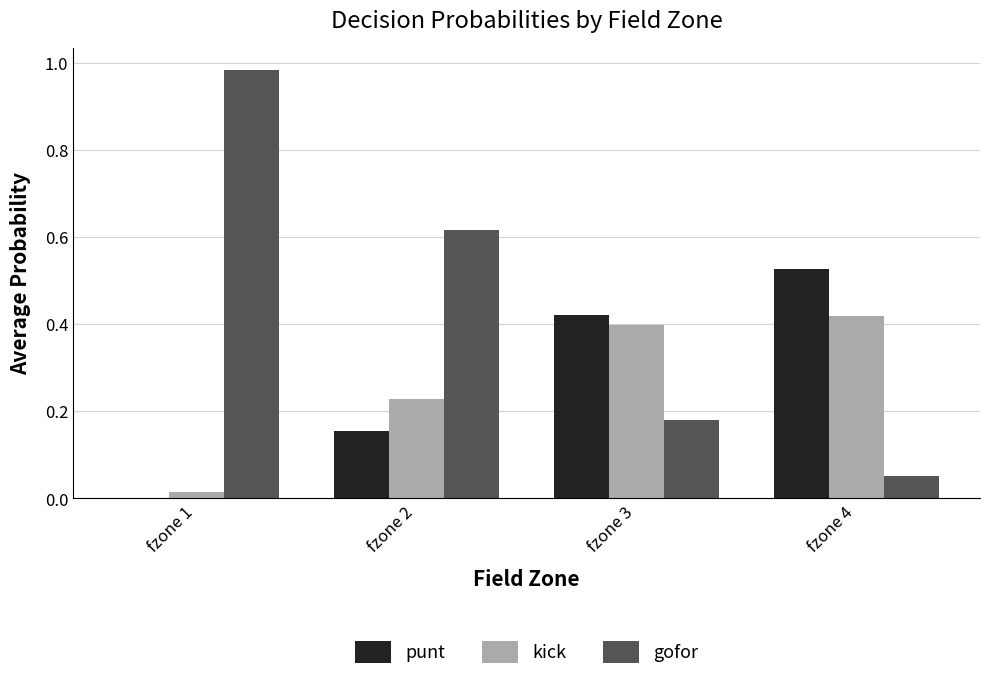

How many distinct data groups are displayed?

3